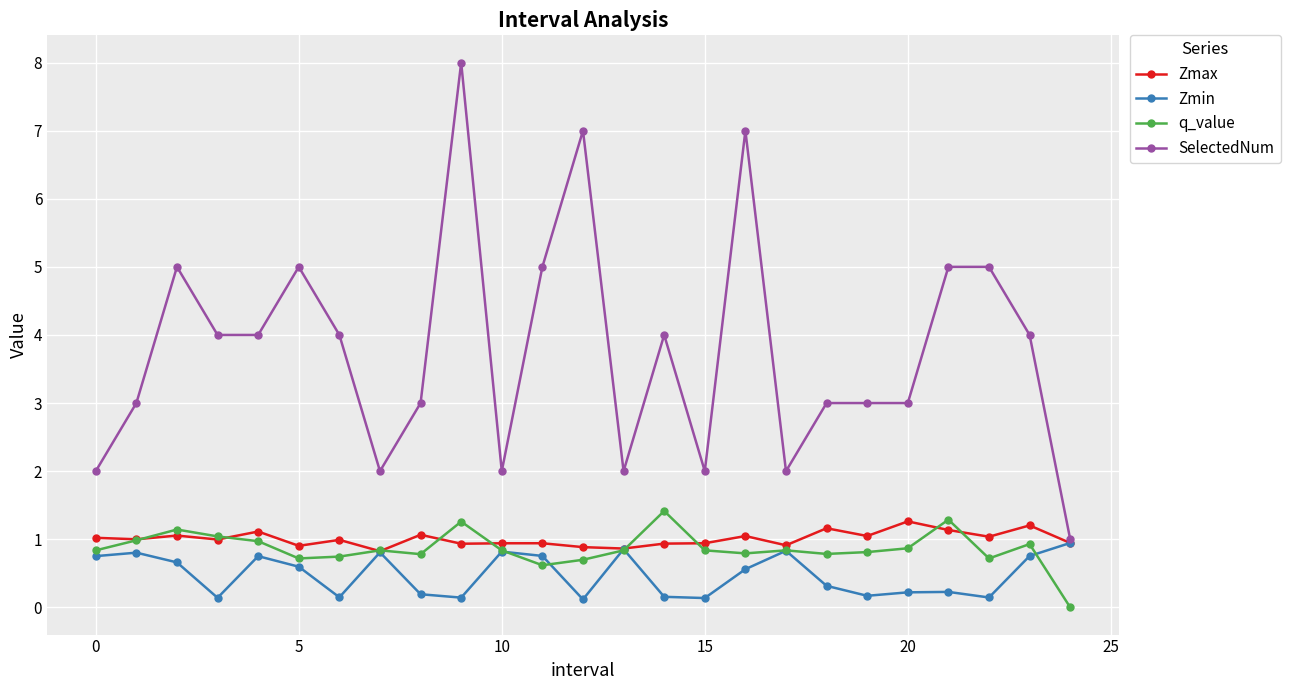

What is the value of the q_value point at the 7th from the left?

0.7